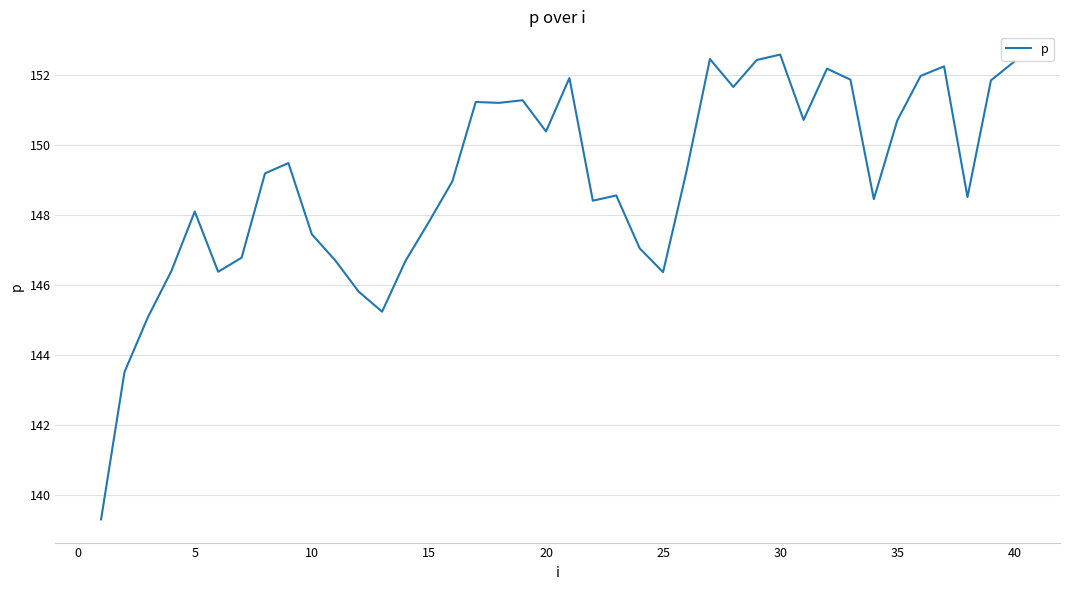

What is the difference between the maximum and minimum values?

13.3